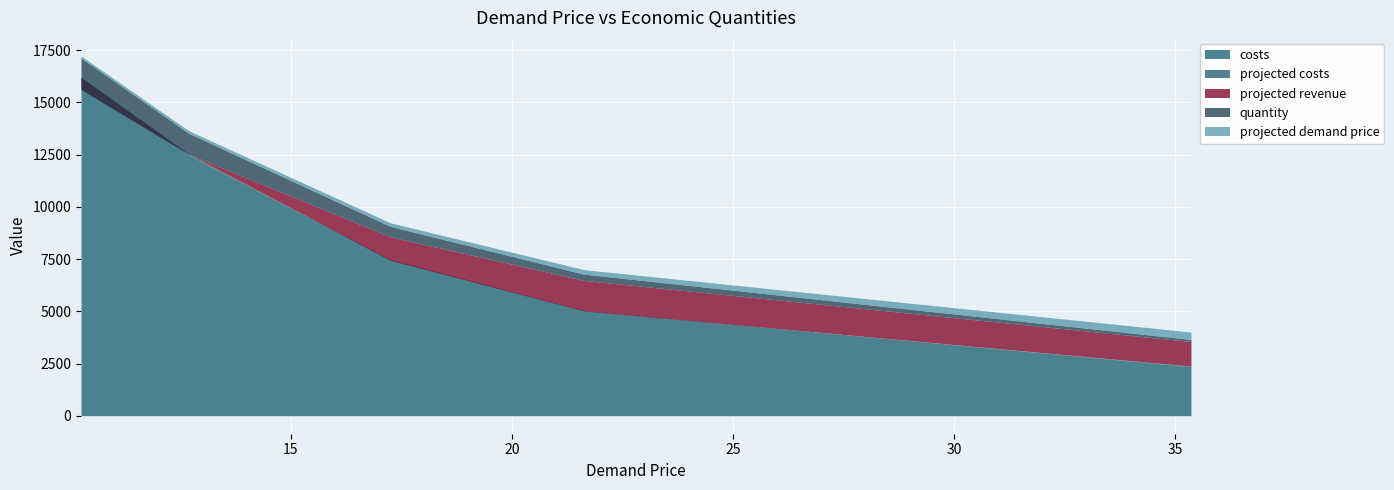

After their last crossing, which series has the higher values: costs or projected revenue?

costs